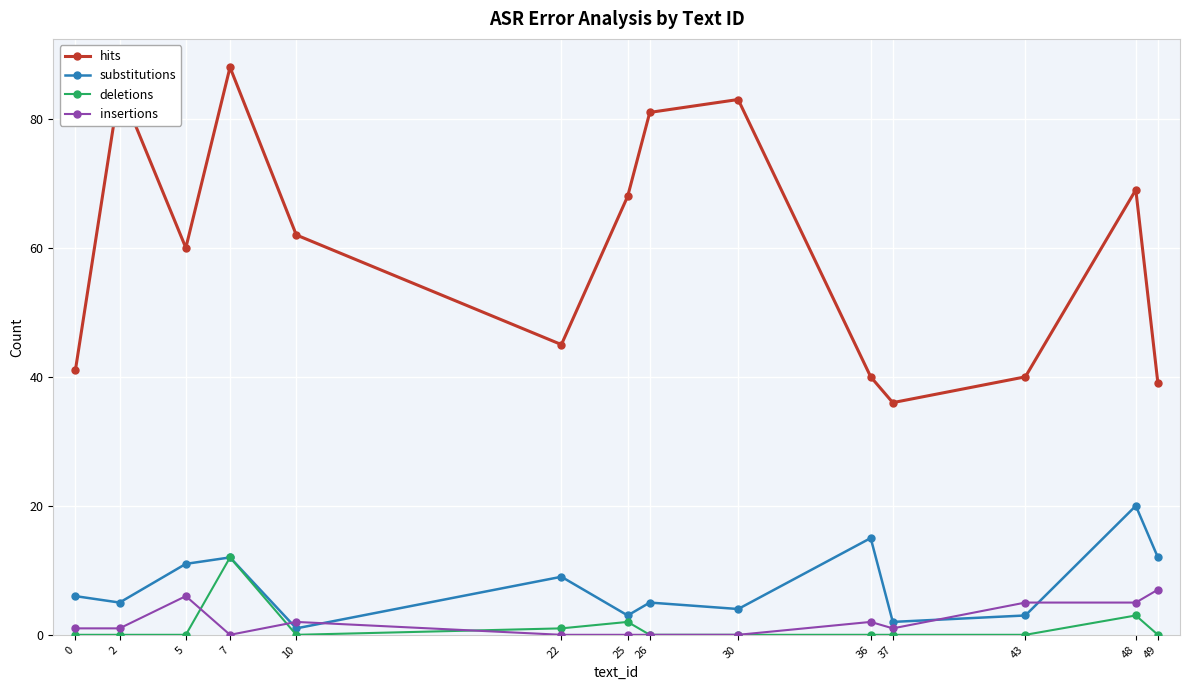

Rank the series at 37 from highest to lowest value.

hits, substitutions, insertions, deletions